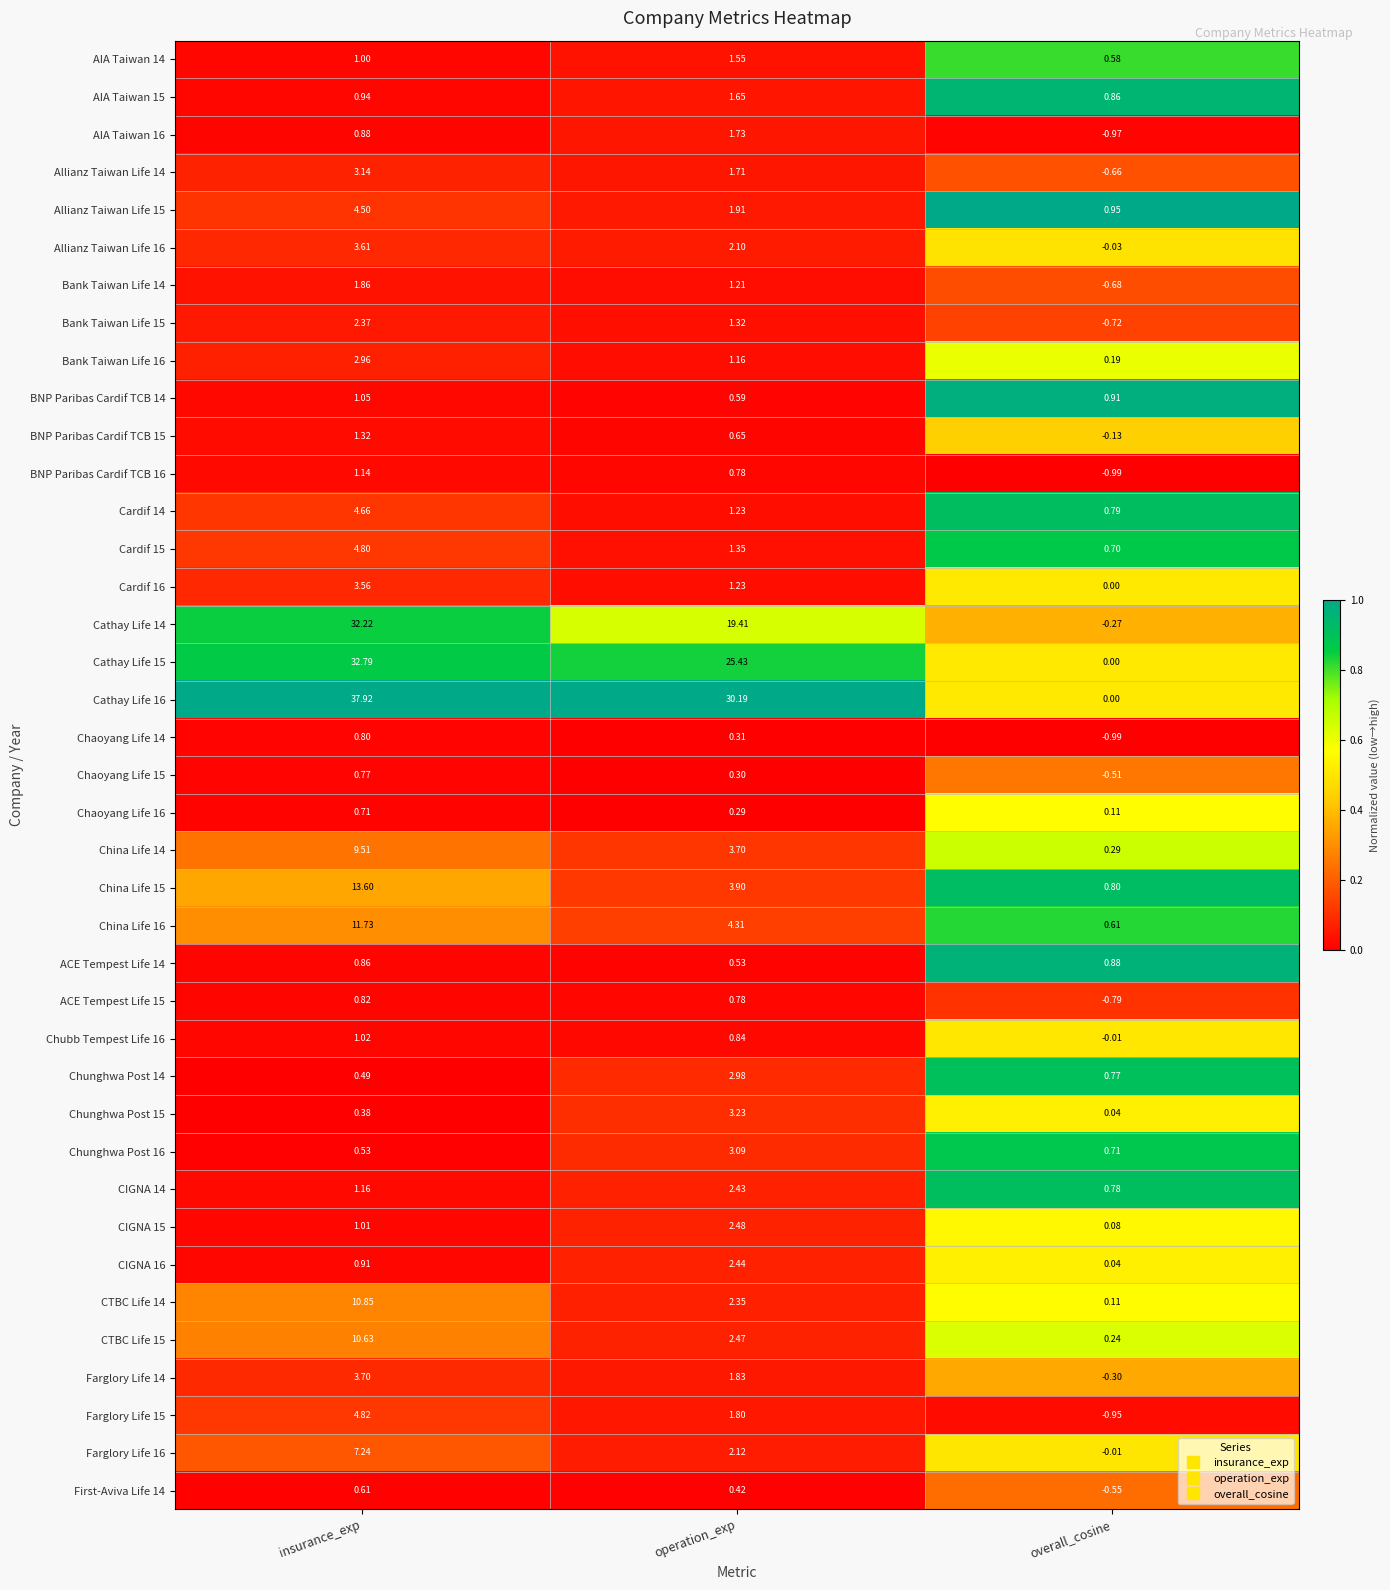

How many distinct data groups are displayed?

39